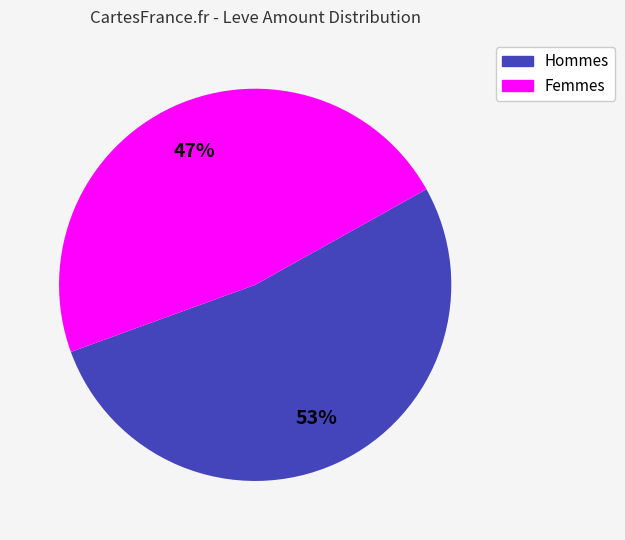

To the nearest percent, what is the average slice percentage?

50%